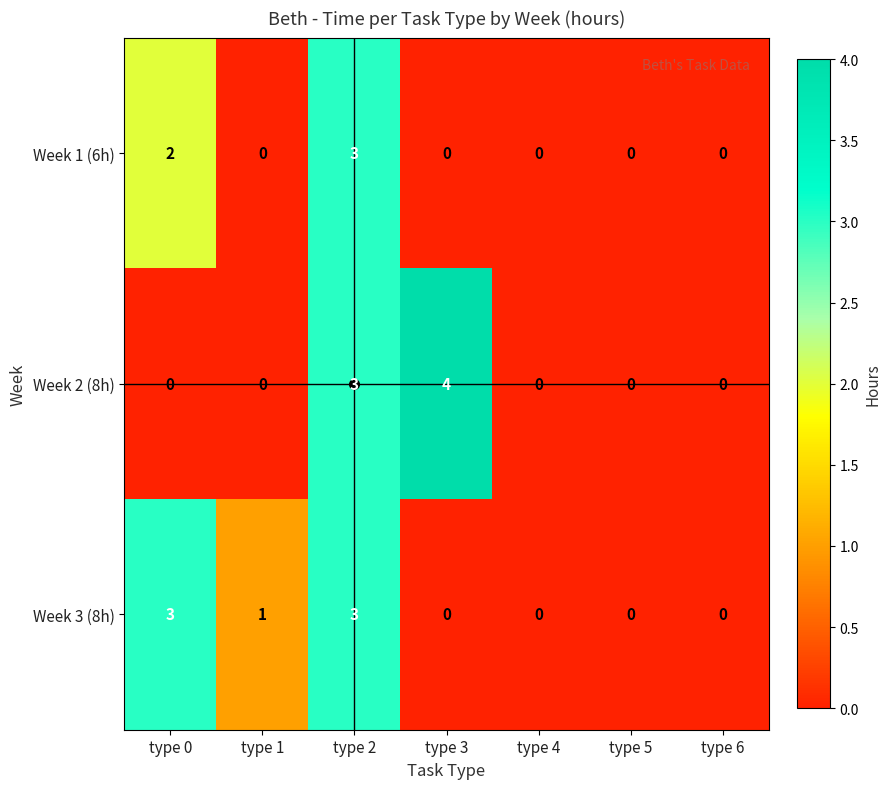

At which category does the chart reach its peak across all series?

type 3